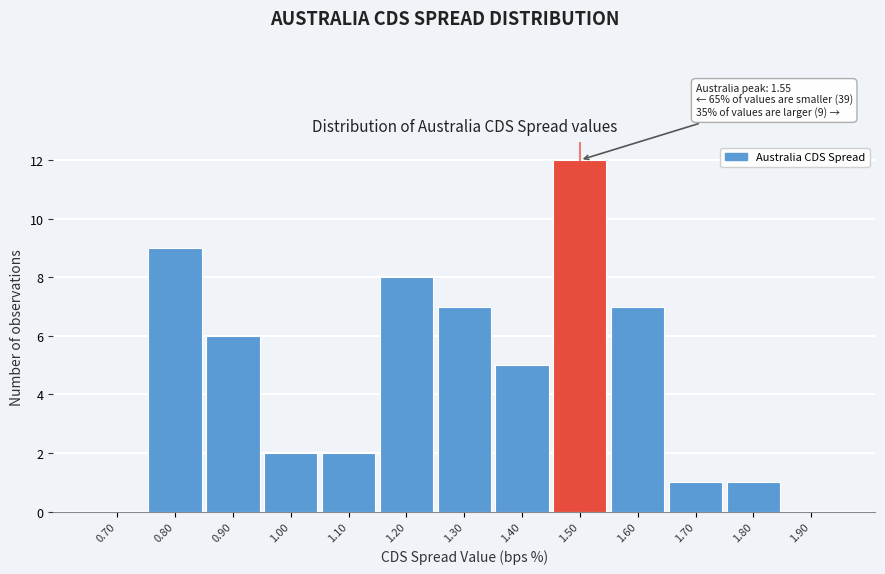

Reading left to right, transcribe all the data shown in this chart.

0.70=0	0.80=9	0.90=6	1.00=2	1.10=2	1.20=8	1.30=7	1.40=5	1.50=12	1.60=7	1.70=1	1.80=1	1.90=0